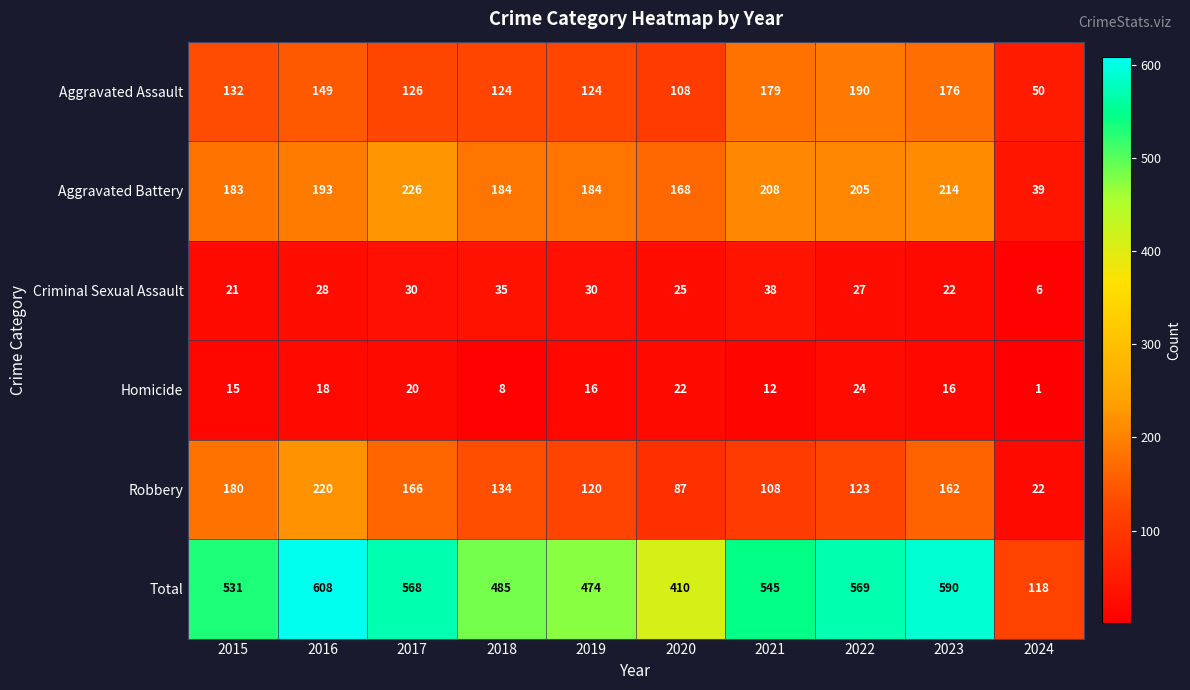

Which series has the largest total across all categories?

Total